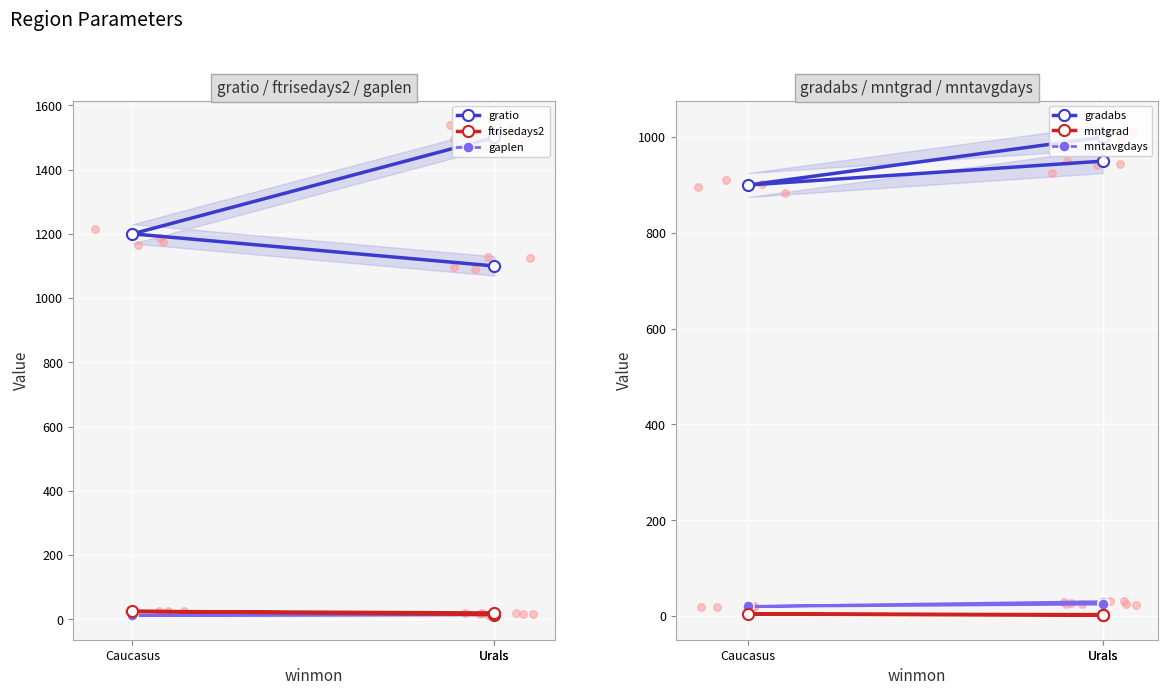

Which series reaches the maximum Y coordinate?

gratio